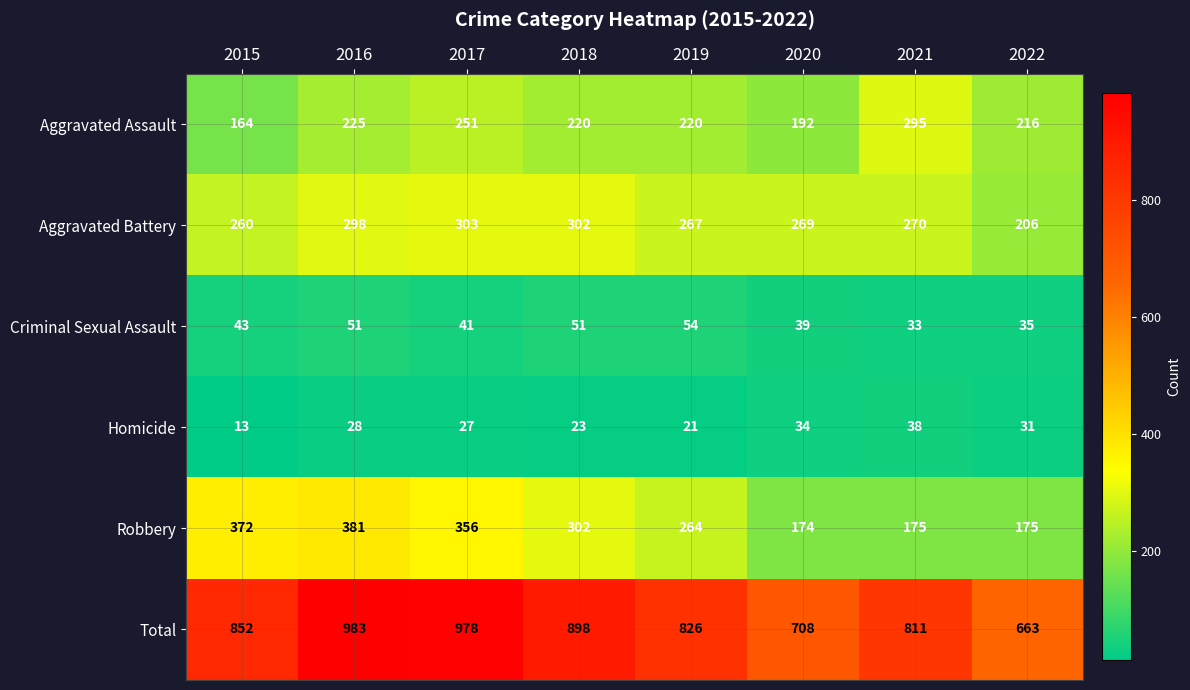

Is it true that Robbery equals 234 at 2020?

False